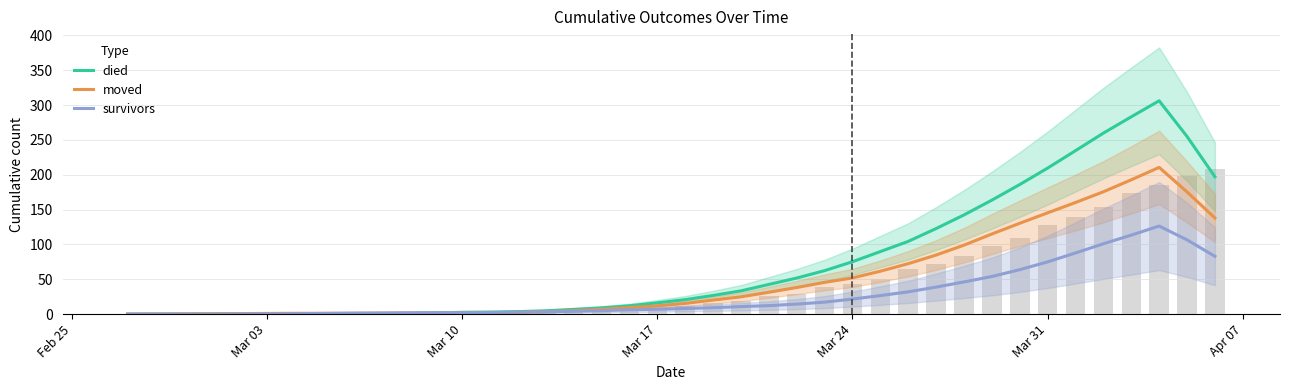

How many categories are shown in the chart?

40